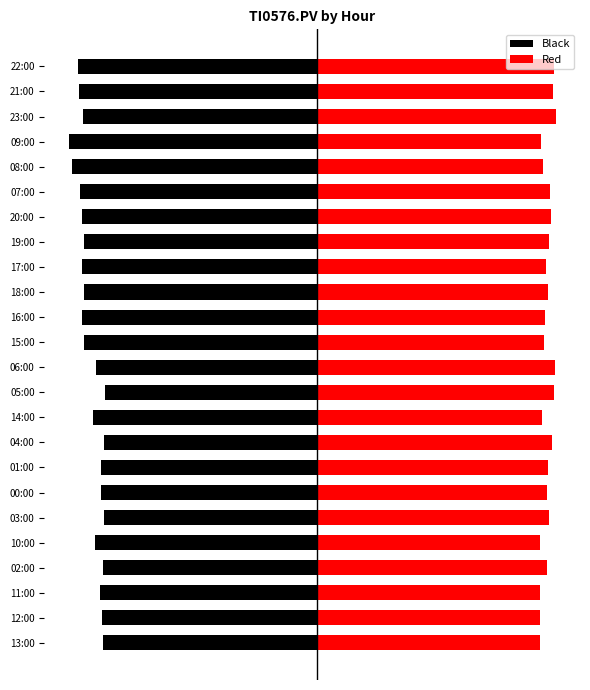

Which series has the largest range (max minus min)?

Black